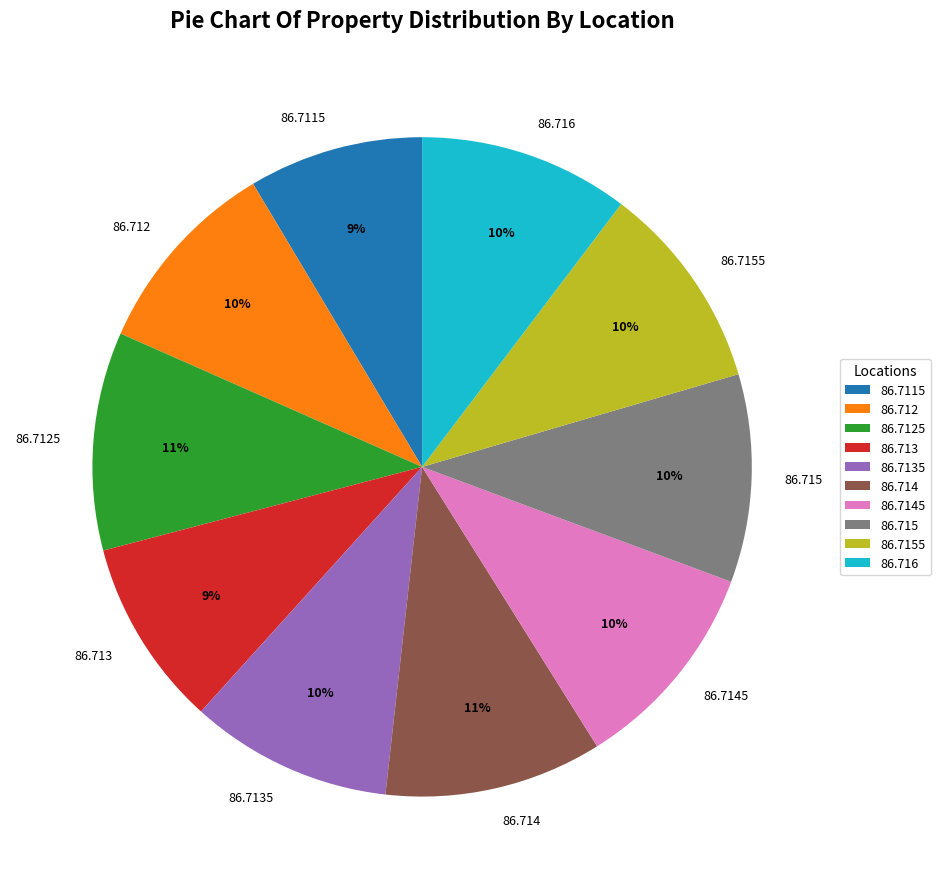

To the nearest percent, what percentage of the pie is 86.716?

10%